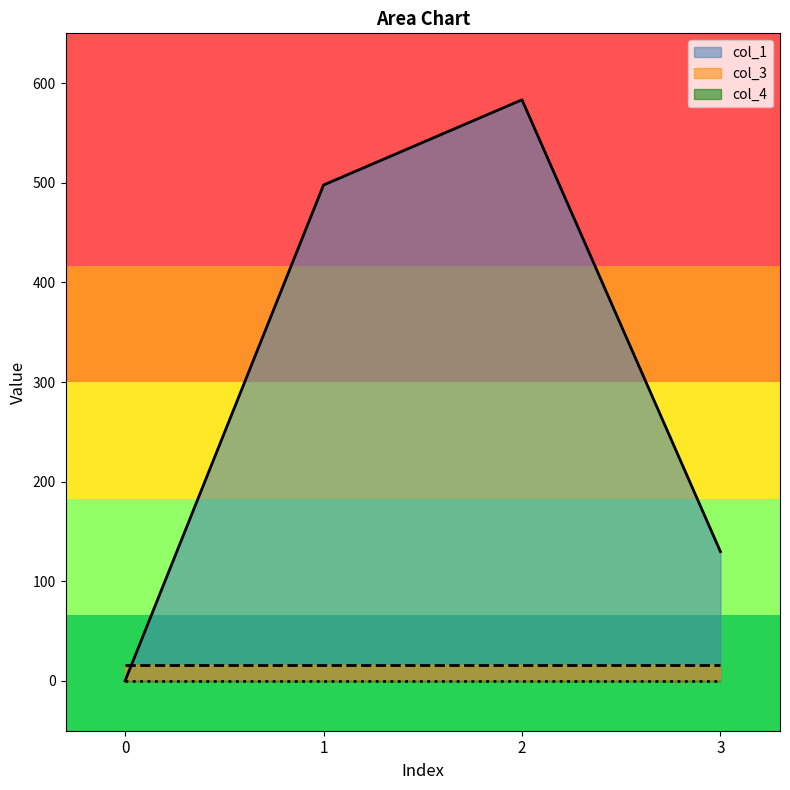

How many positive values does the col_1 series have?

3